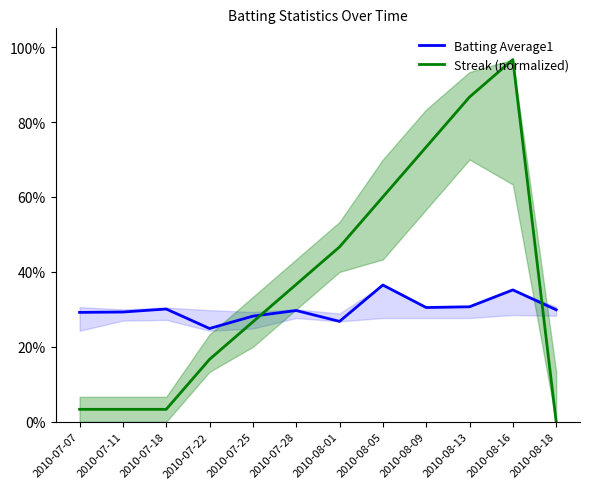

What is the value of the Batting Average1 point at the 12th from the left?

0.3